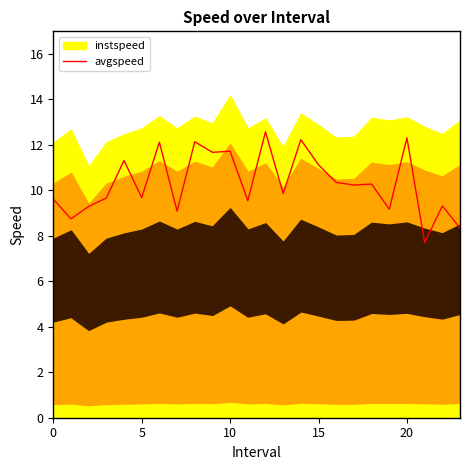

The value at 6 is 12.1. True or false?

True